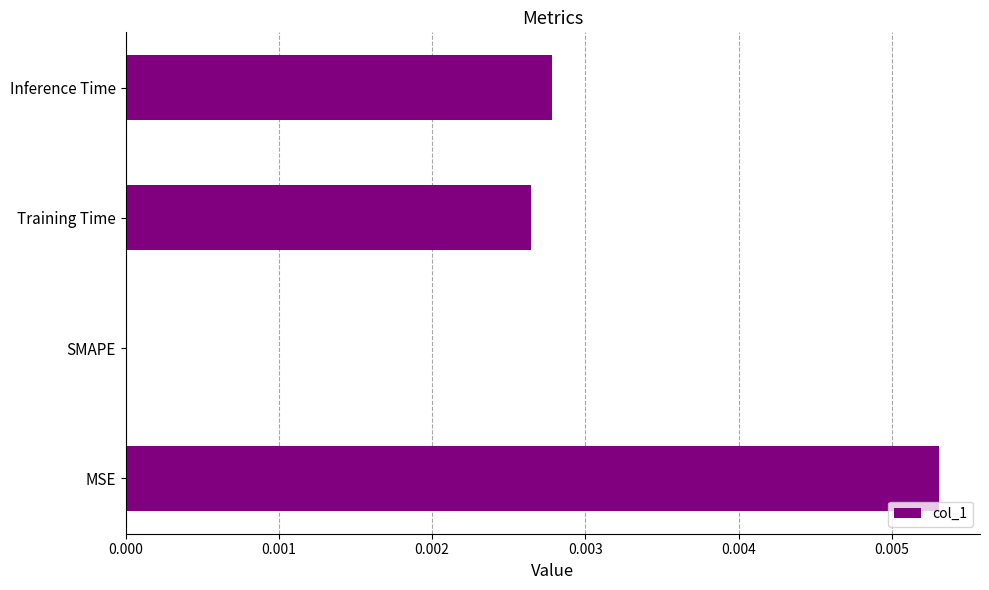

Between SMAPE and Training Time, which is larger?

Training Time